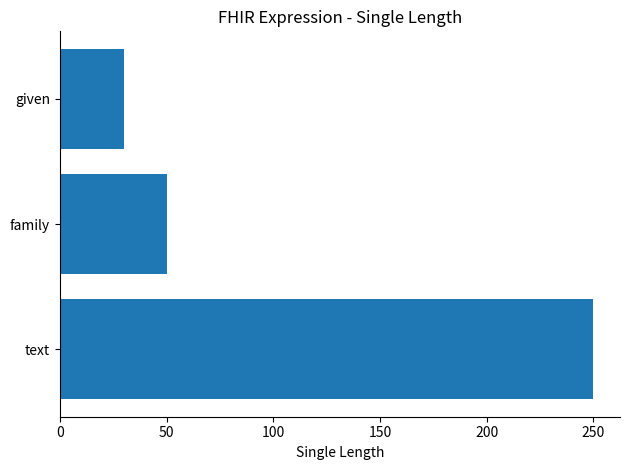

Approximately how many times larger is the value at family compared to given?

1.7